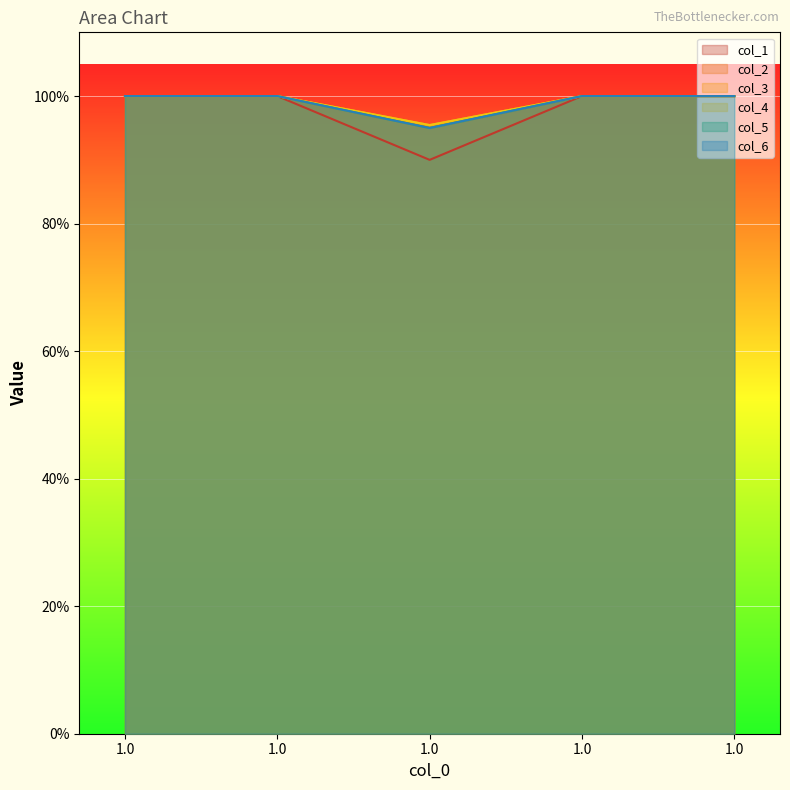

At which category does the chart reach its minimum across all series?

1.0